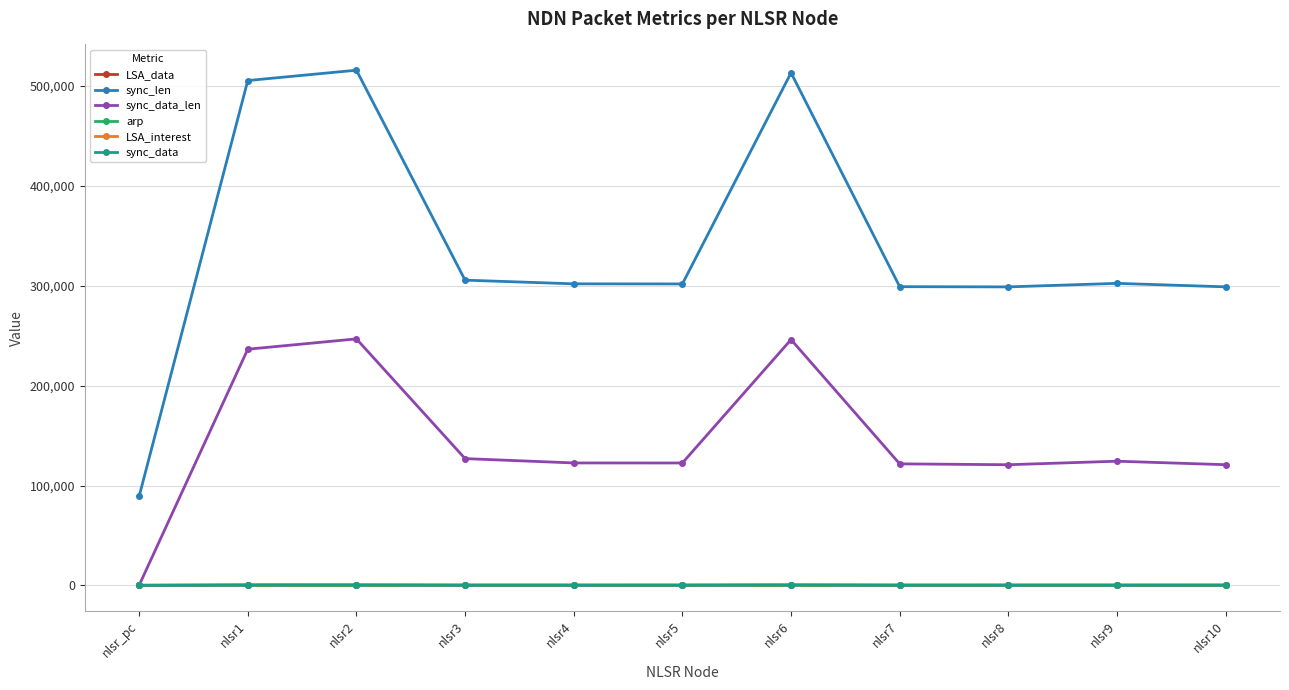

What is the value of the LSA_data point at the 8th from the left?

141